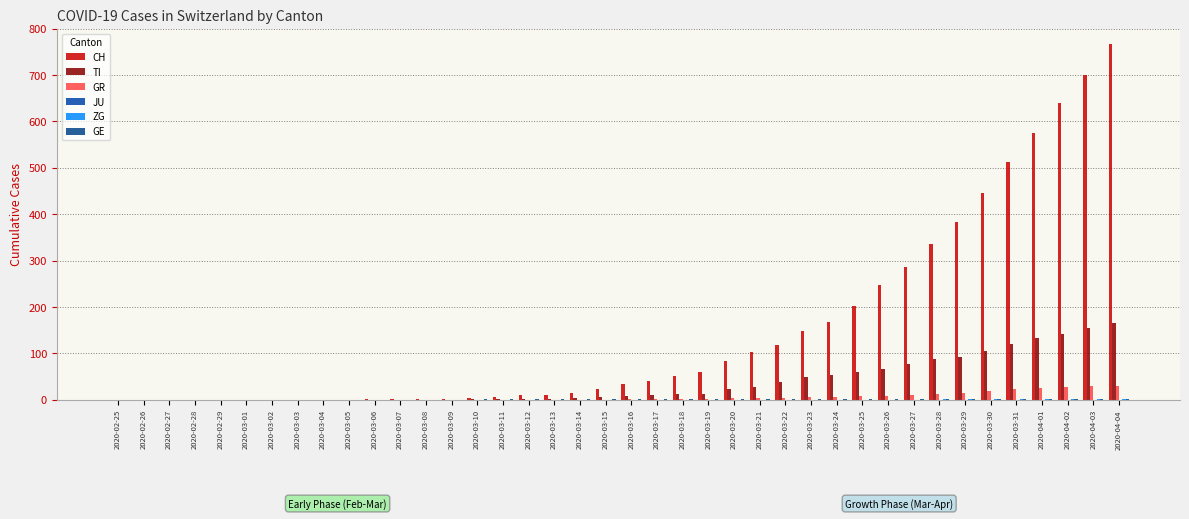

Are the bars grouped side by side (vs. stacked)?

Yes